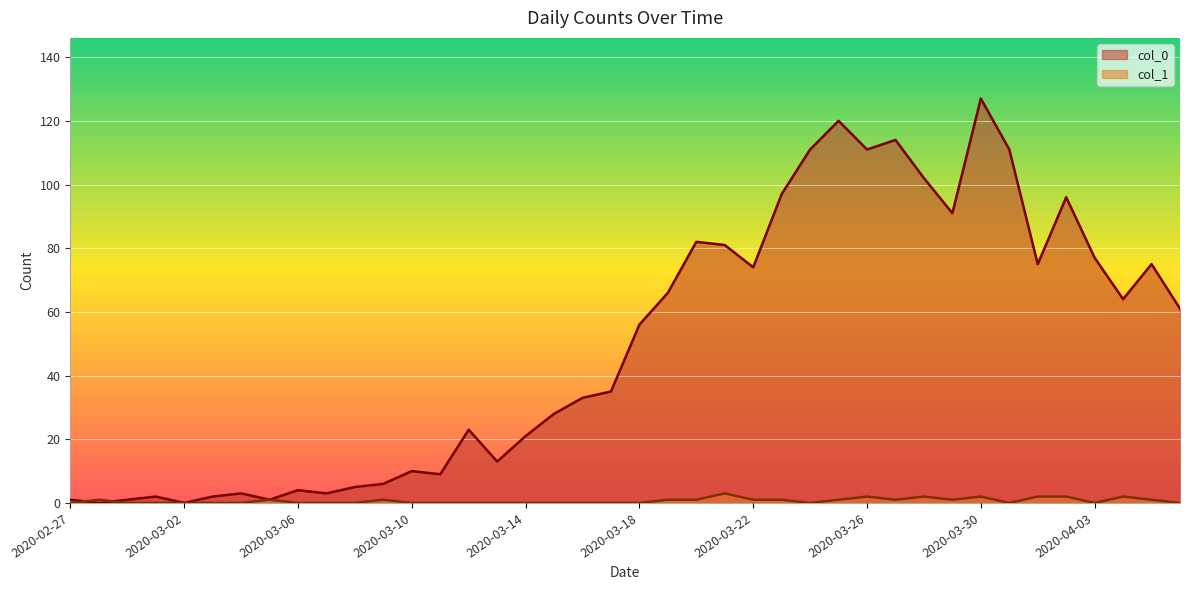

True or false: col_1 has more than 0 interior local peaks.

True